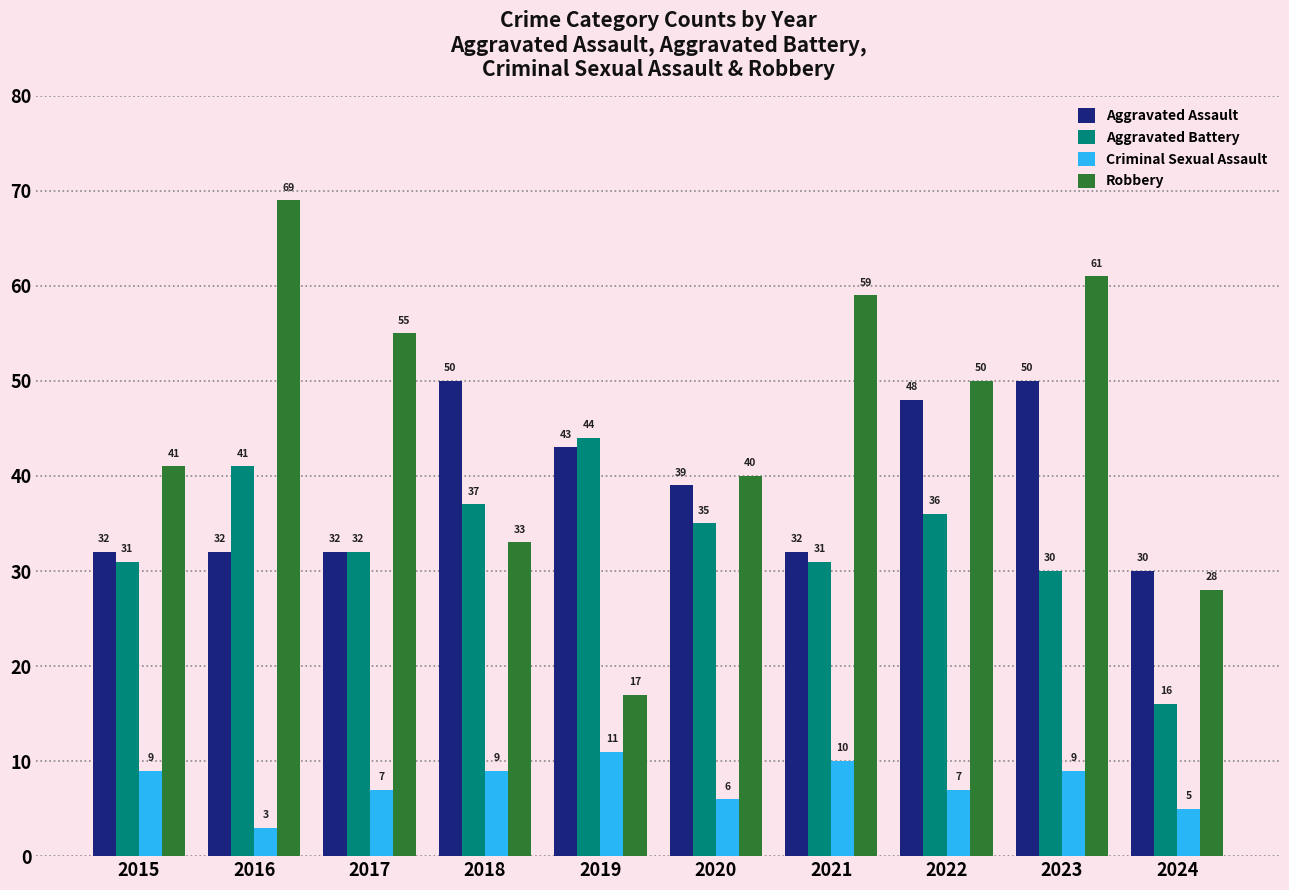

At which label does Criminal Sexual Assault reach its peak?

2019